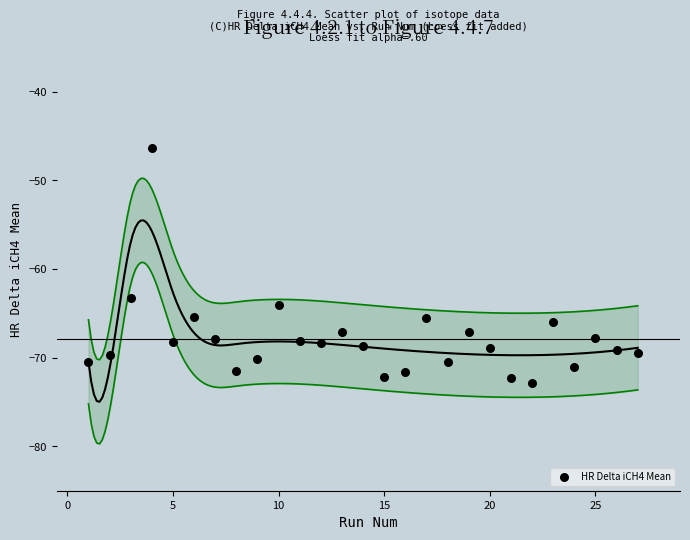

What Y value in the scatter plot is closest to -59?

-63.3